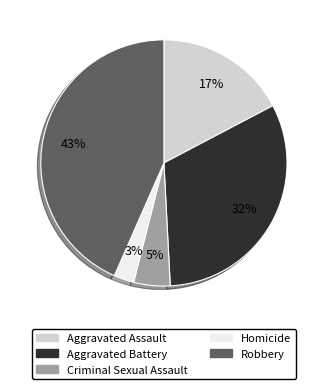

To the nearest percent, what is the difference between the Aggravated Battery and Criminal Sexual Assault slice percentages?

27%